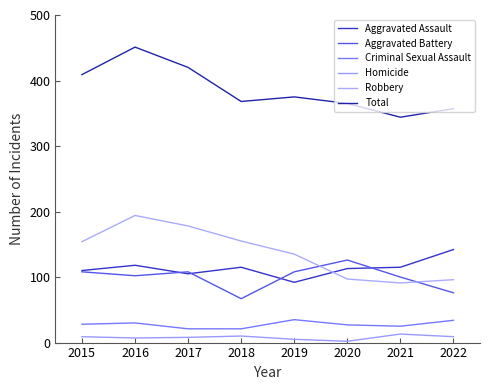

True or false: Criminal Sexual Assault and Aggravated Assault cross at least once.

False